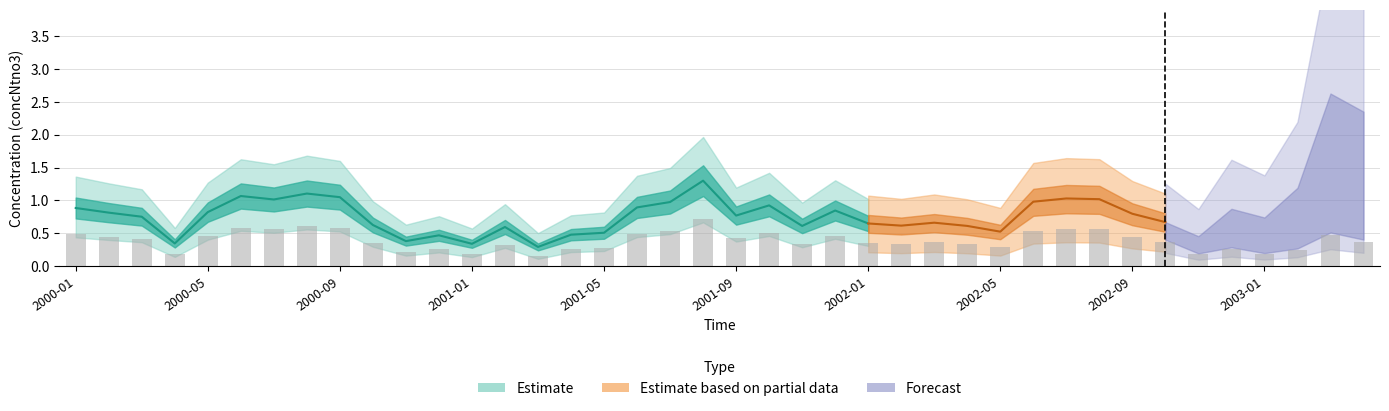

Reading left to right, what are all the values shown in this chart?

2000-01=0.5	2000-02=0.4	2000-03=0.4	2000-04=0.2	2000-05=0.5	2000-06=0.6	2000-07=0.6	2000-08=0.6	2000-09=0.6	2000-10=0.3	2000-11=0.2	2000-12=0.3	2001-01=0.2	2001-02=0.3	2001-03=0.2	2001-04=0.3	2001-05=0.3	2001-06=0.5	2001-07=0.5	2001-08=0.7	2001-09=0.4	2001-10=0.5	2001-11=0.3	2001-12=0.5	2002-01=0.4	2002-02=0.3	2002-03=0.4	2002-04=0.3	2002-05=0.3	2002-06=0.5	2002-07=0.6	2002-08=0.6	2002-09=0.4	2002-10=0.4	2002-11=0.2	2002-12=0.3	2003-01=0.2	2003-02=0.2	2003-03=0.5	2003-04=0.4